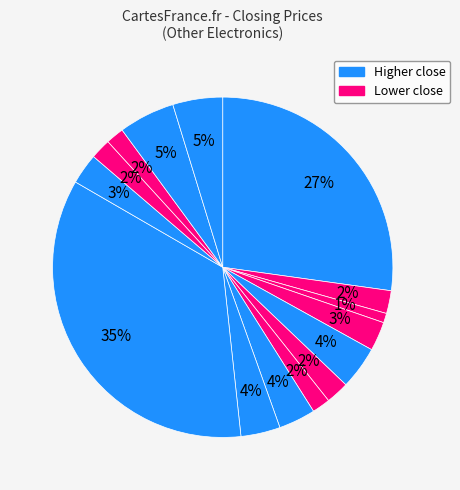

How many segments does this pie chart have?

15